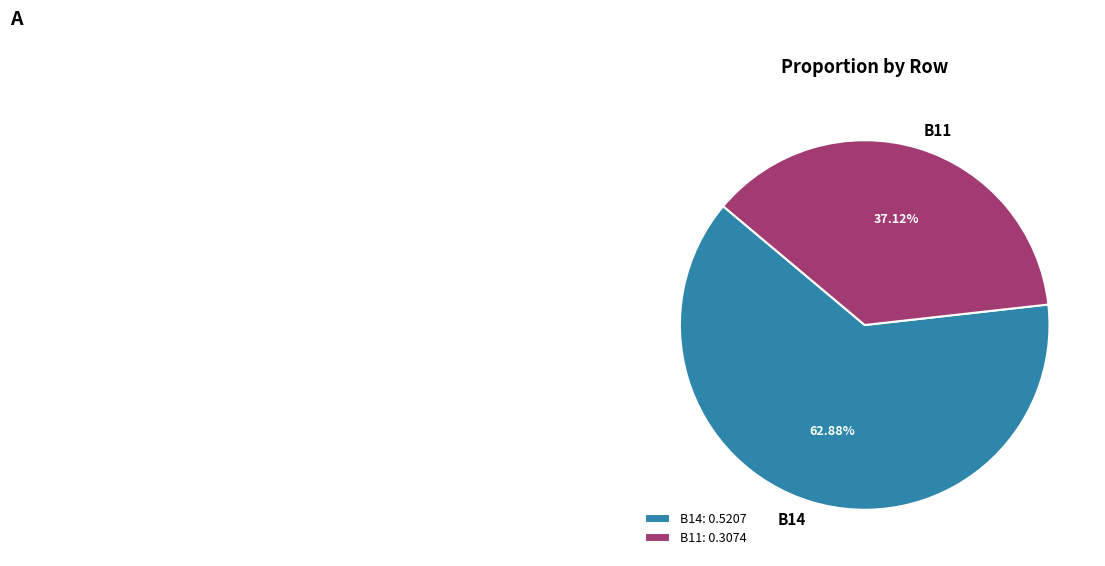

Does B14 account for over 50% of the chart?

Yes